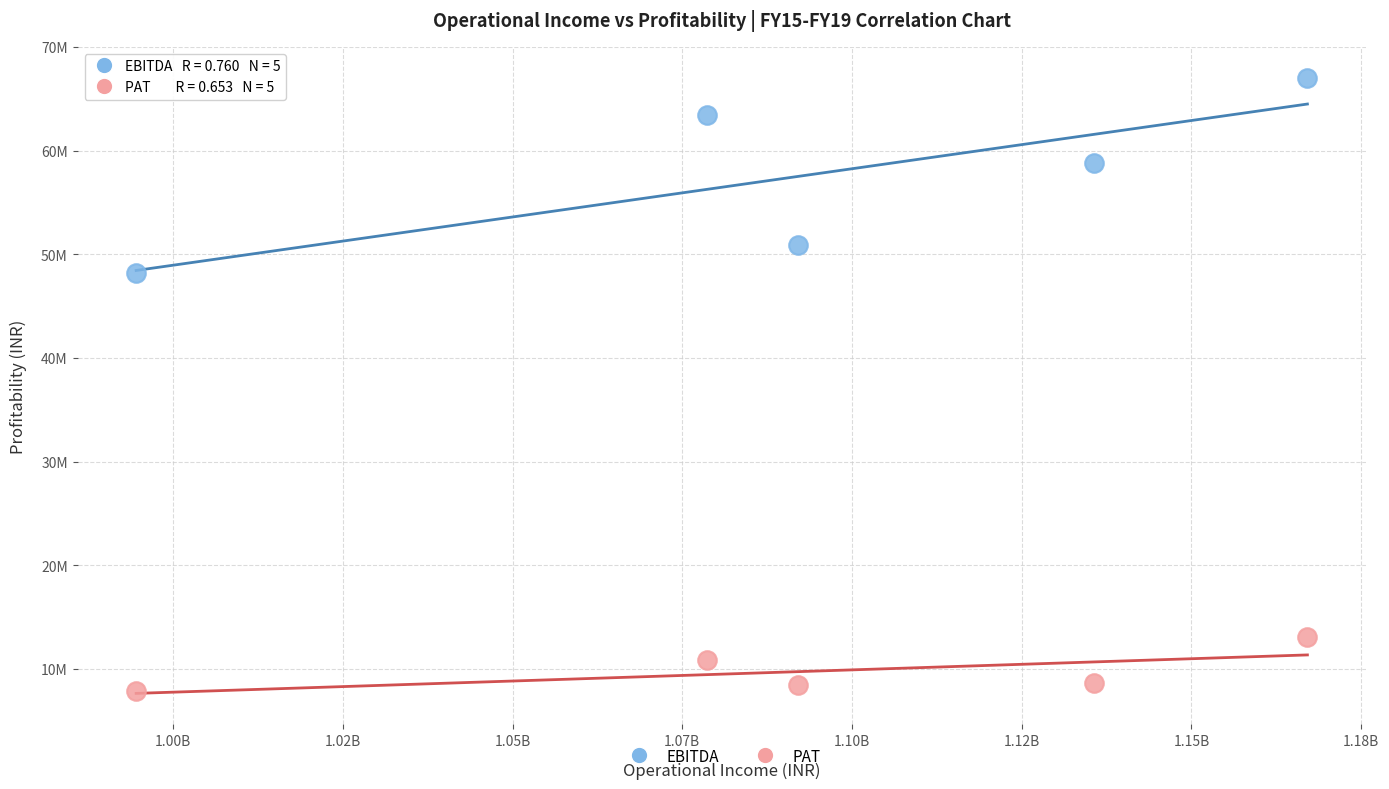

What are all the series names shown in the legend?

EBITDA, PAT